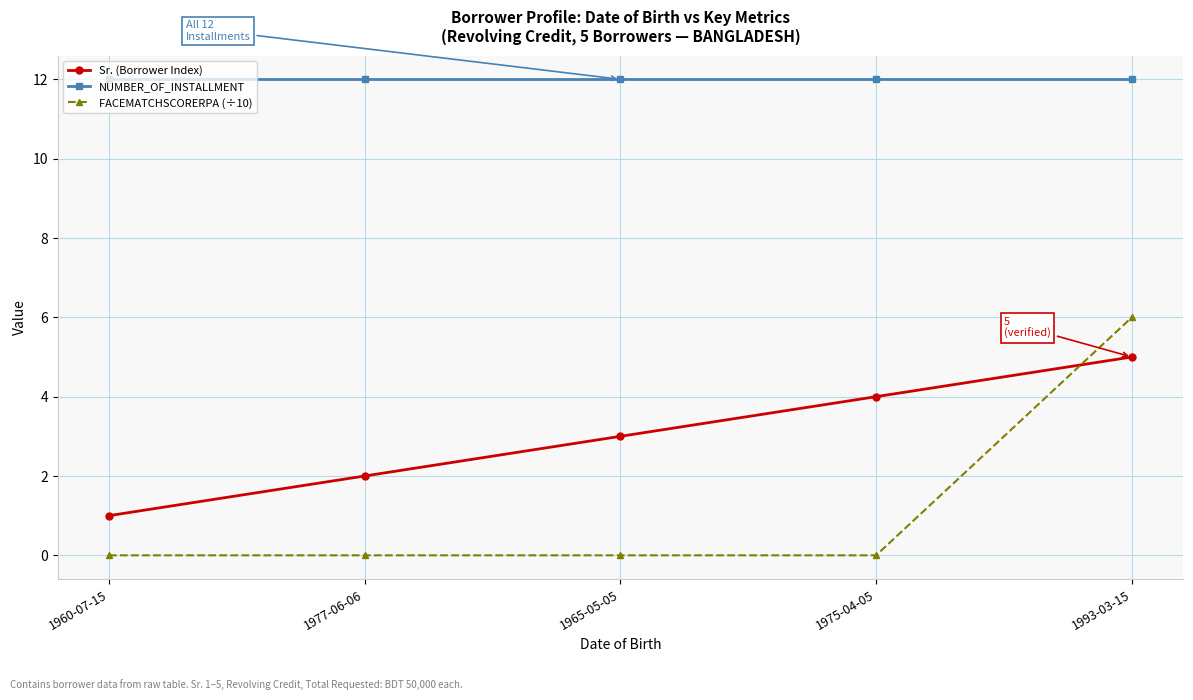

What is the value of the Sr. (Borrower Index) point at the 4th from the left?

4